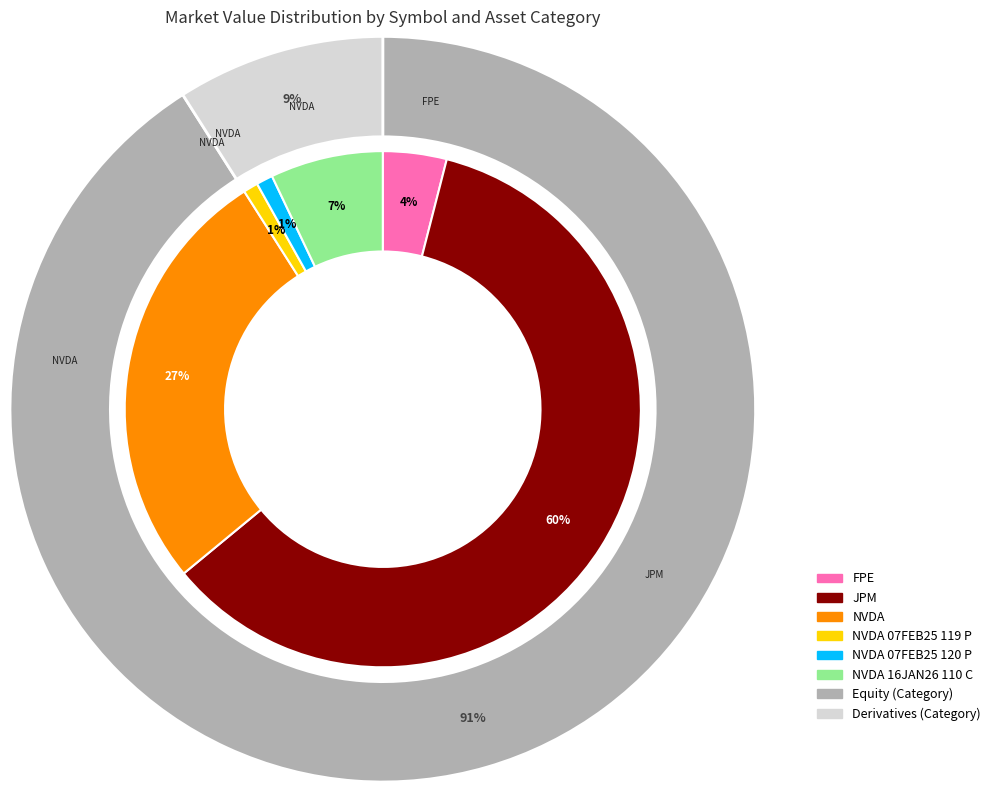

Which category has the smallest portion of the pie?

NVDA 07FEB25 119 P